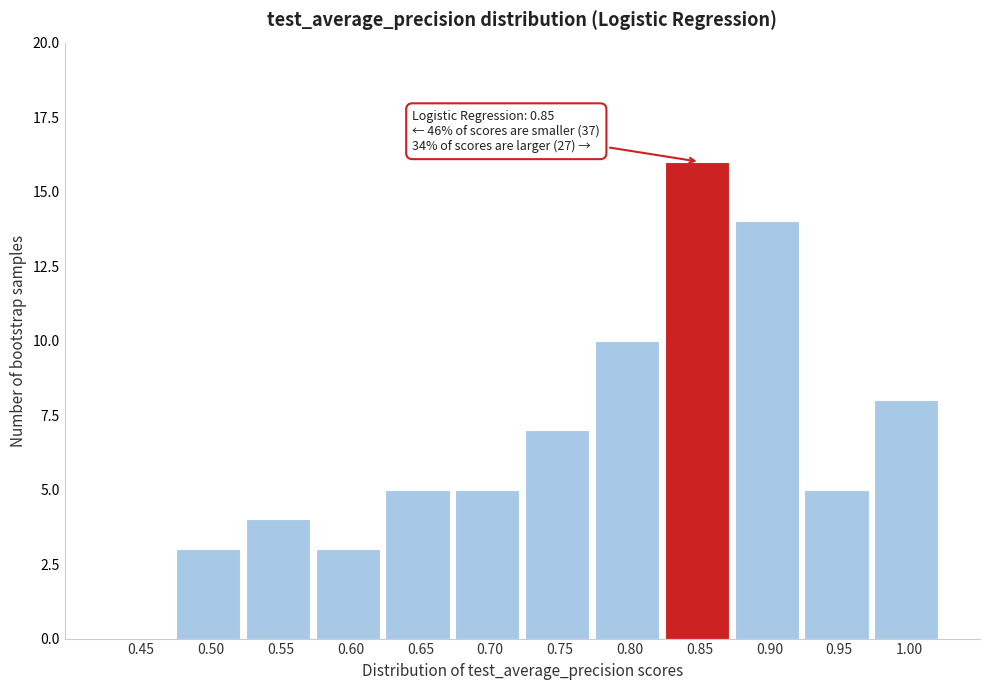

Reading right to left, transcribe all the data shown in this chart.

1.00=8	0.95=5	0.90=14	0.85=16	0.80=10	0.75=7	0.70=5	0.65=5	0.60=3	0.55=4	0.50=3	0.45=0